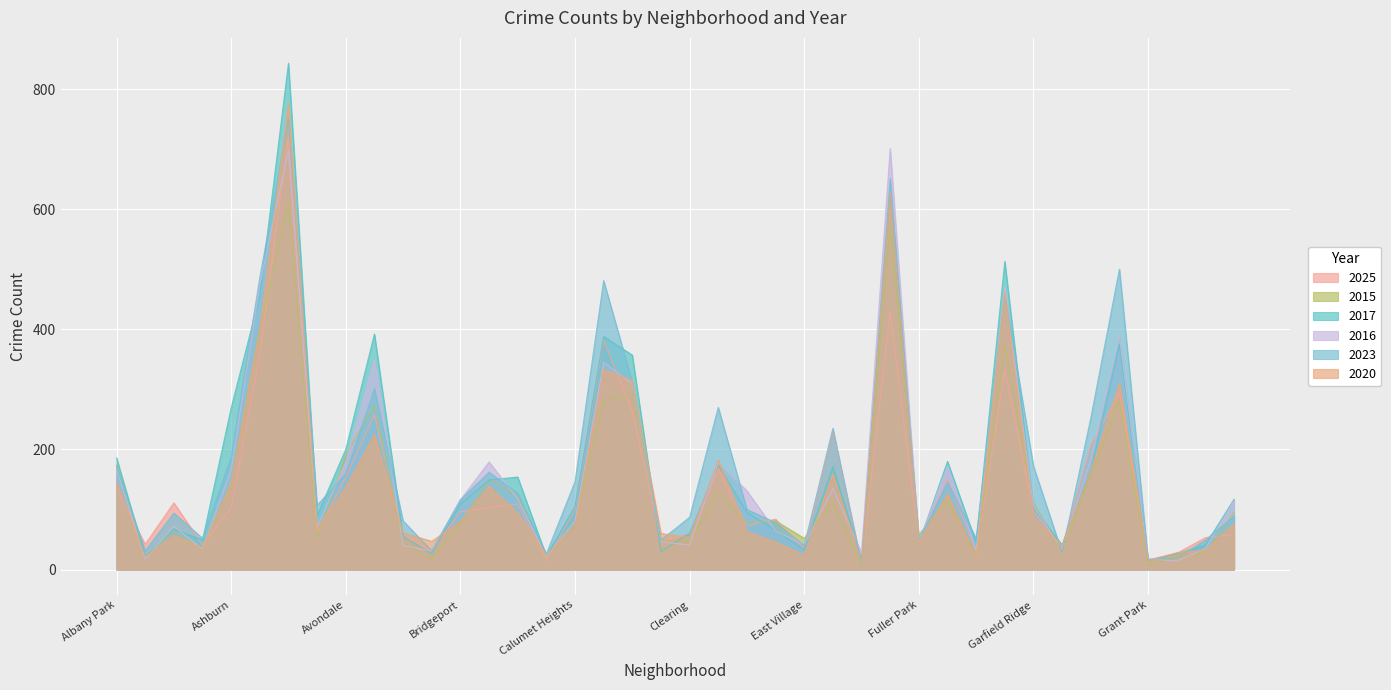

At Chicago Lawn, list the series in order from smallest to largest.

2025, 2015, 2016, 2023, 2020, 2017